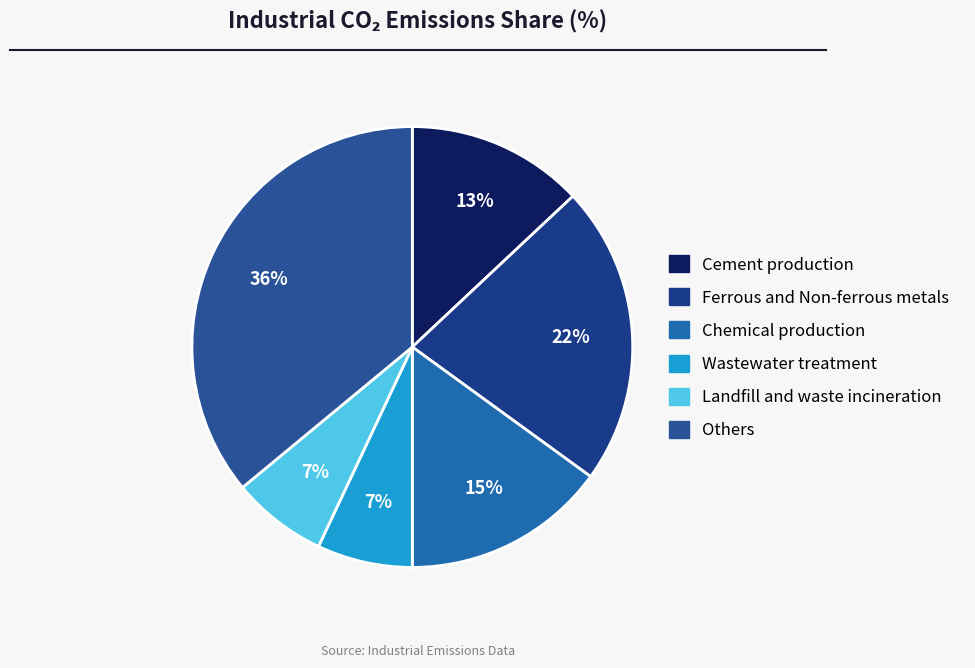

Which category has the smallest portion of the pie?

Wastewater treatment